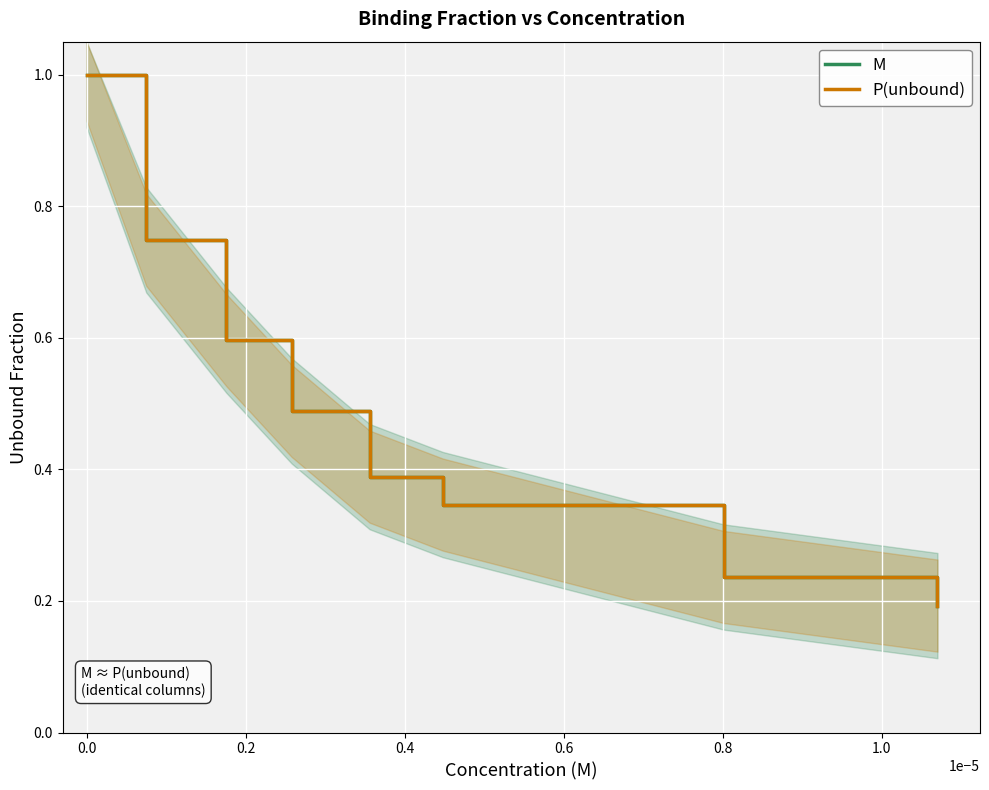

Rank the series at 0.0 from highest to lowest value.

M, P(unbound)